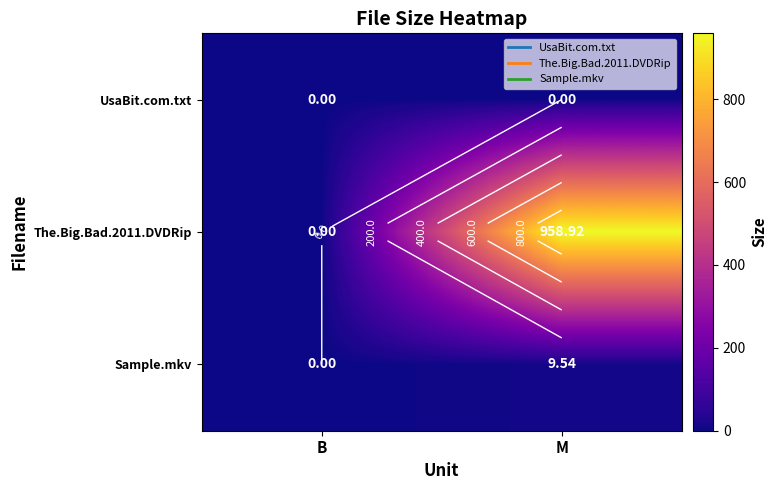

What is the average value of the The.Big.Bad.2011.DVDRip series?

479.5